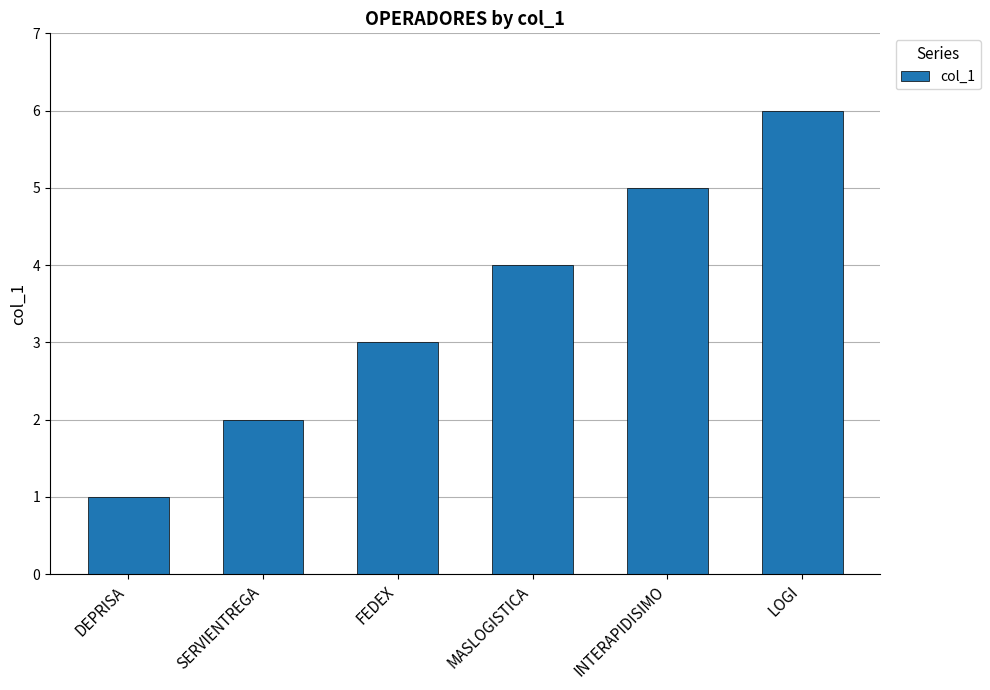

What is the sum of the values at MASLOGISTICA and FEDEX?

7